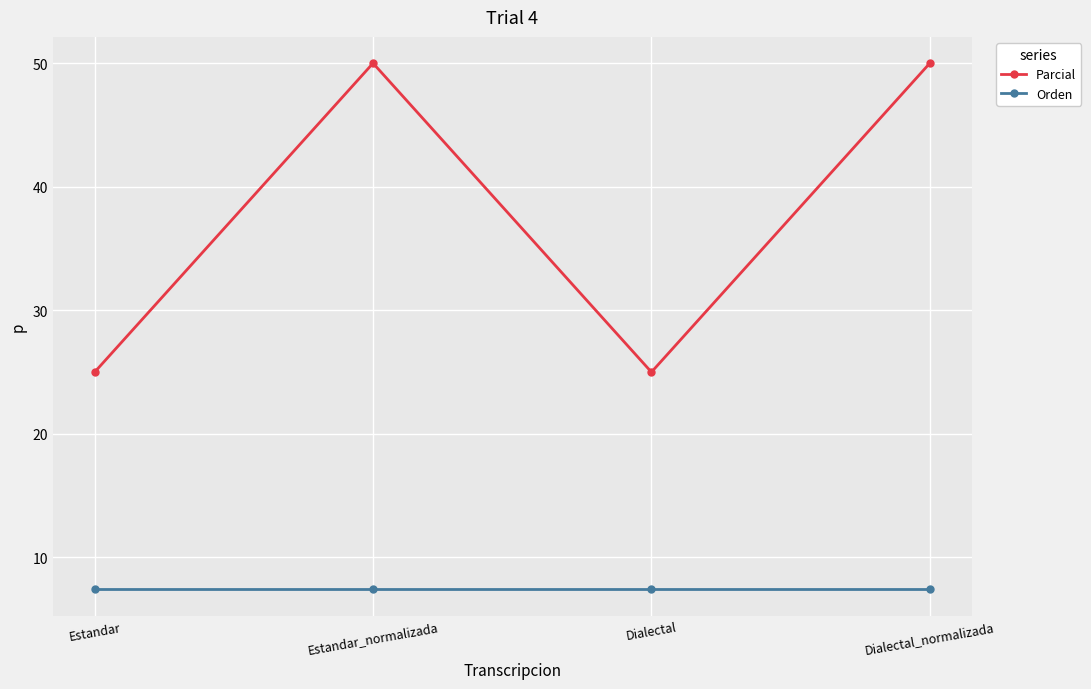

Where is the first local minimum for Parcial?

Dialectal